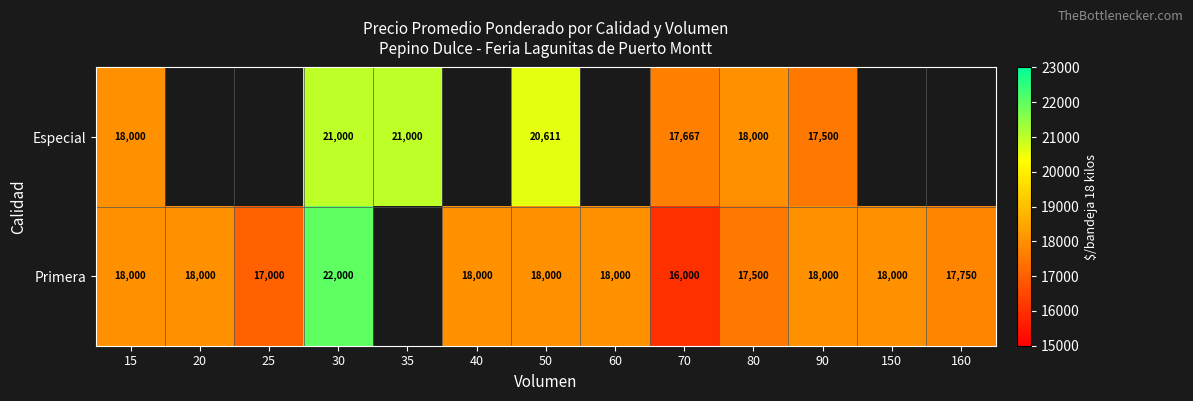

The value of Primera at 40 is 23823. True or false?

False